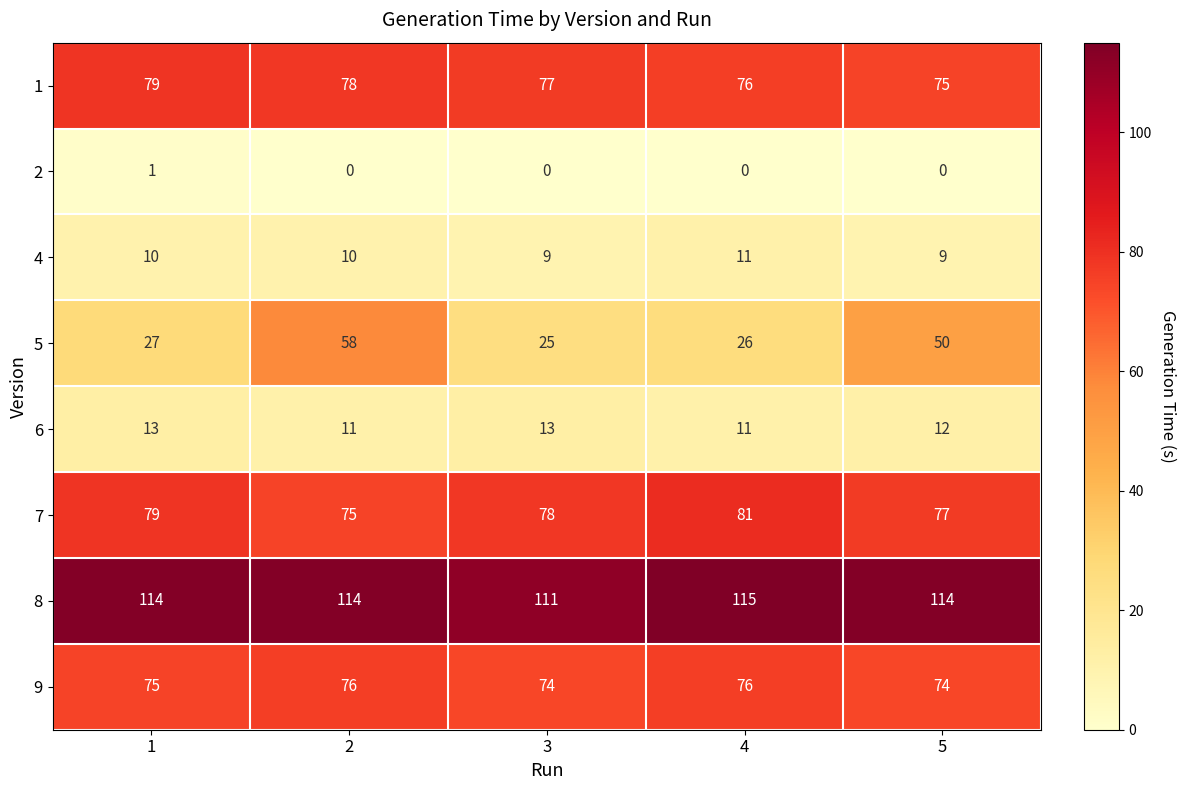

The value of 8 at 3 is 111. True or false?

True